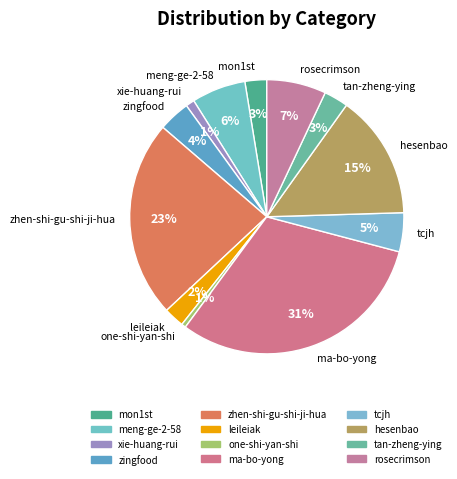

Does any single category account for the majority?

No